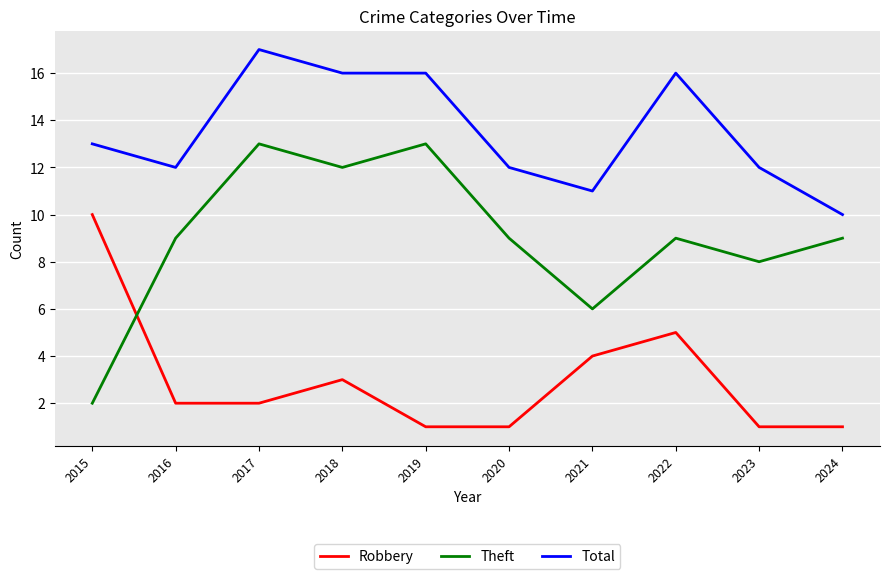

What are all the series names shown in the legend?

Robbery, Theft, Total